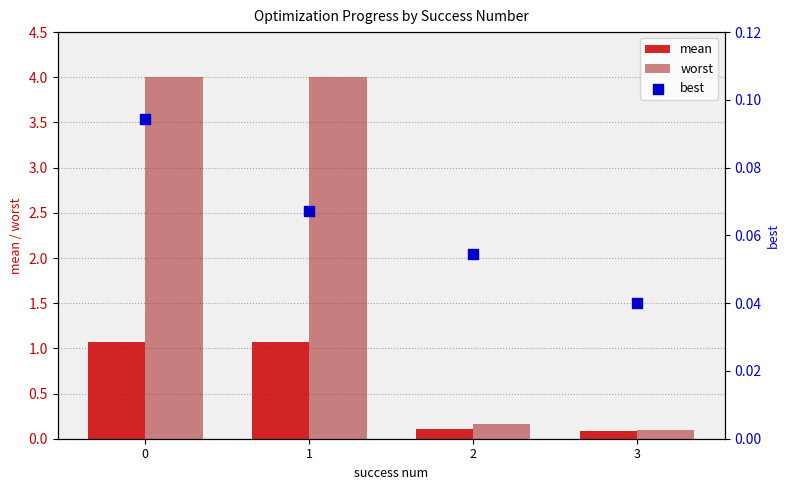

What are all the series names shown in the legend?

mean, worst, best